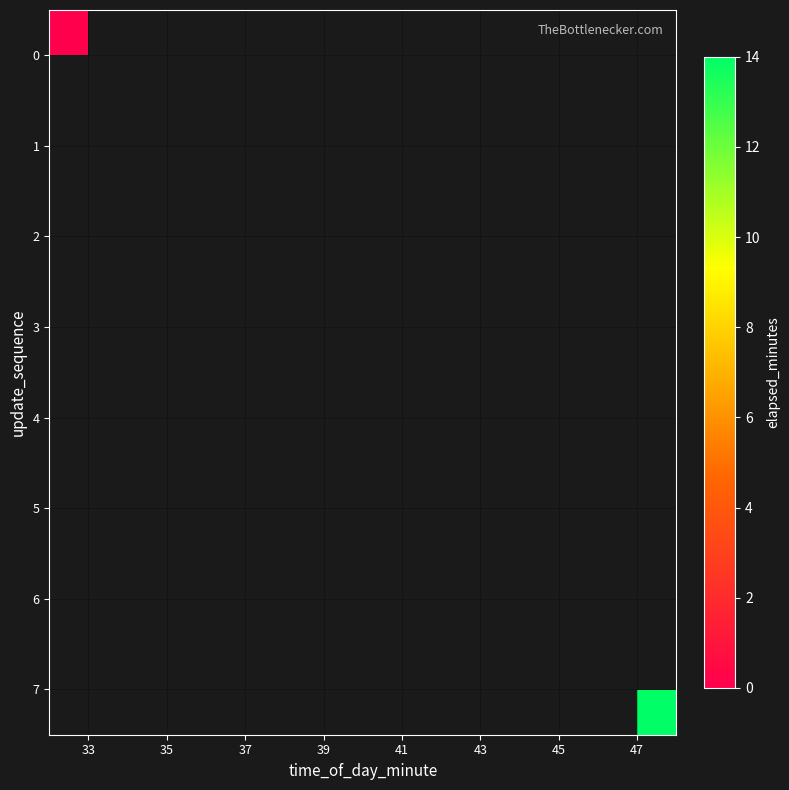

Which has a higher value, 39 or 35?

35